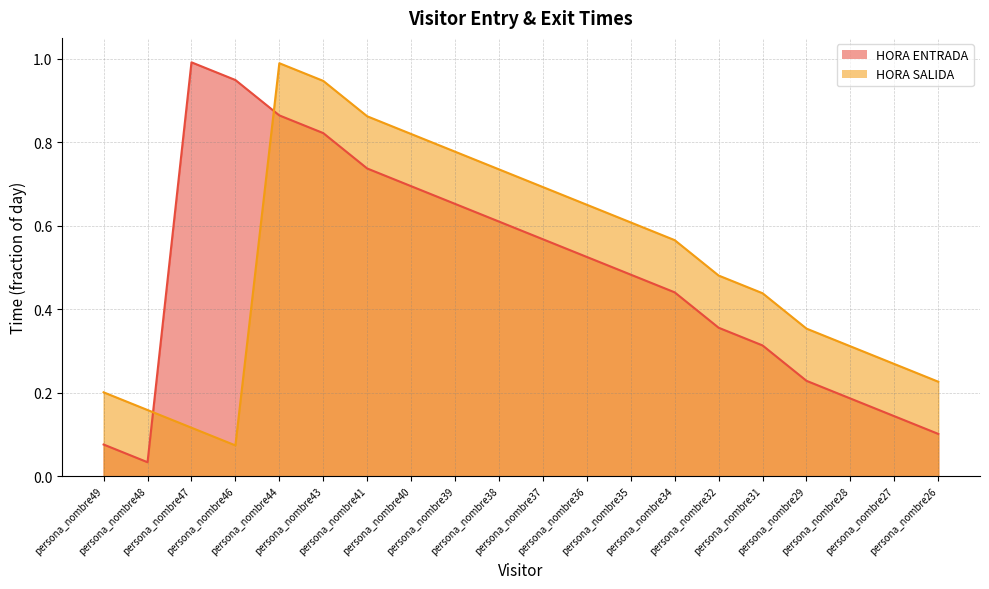

Which has a higher value, persona_nombre48 or persona_nombre47?

persona_nombre47